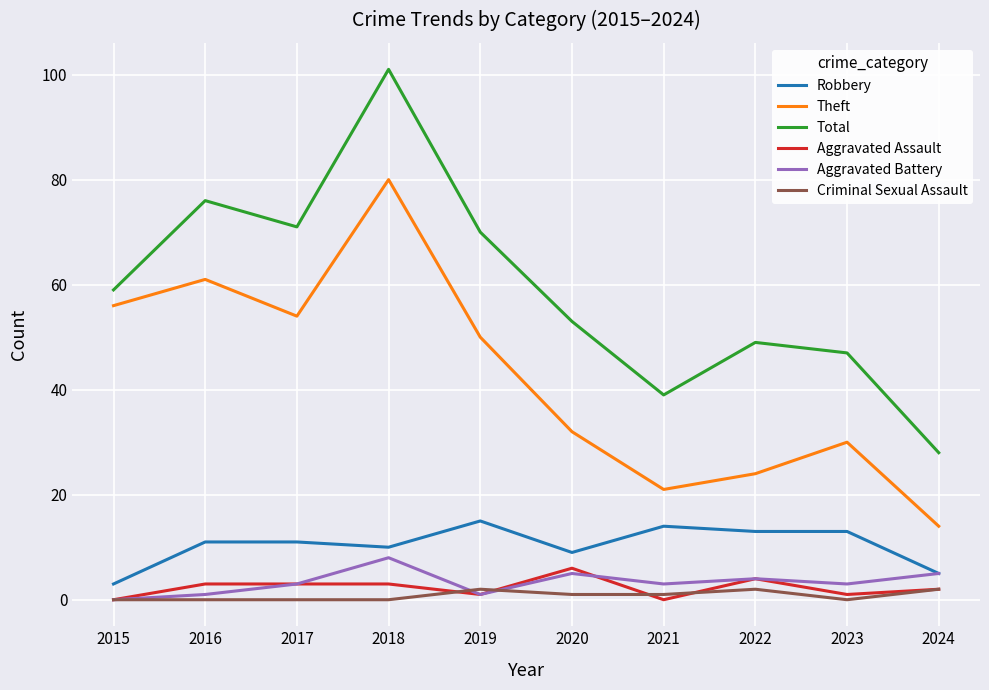

Is the value of Theft at 2016 greater than the value of Aggravated Battery at 2017?

Yes